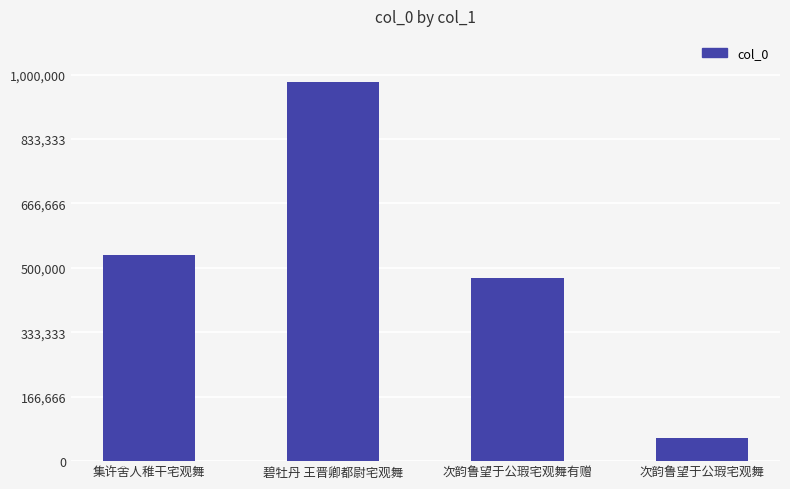

The value at 次韵鲁望于公瑕宅观舞 is 18714. True or false?

False